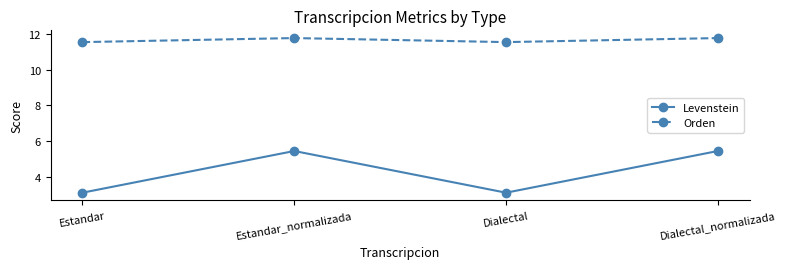

The Levenstein series shows 4.7 at Estandar. True or false?

False